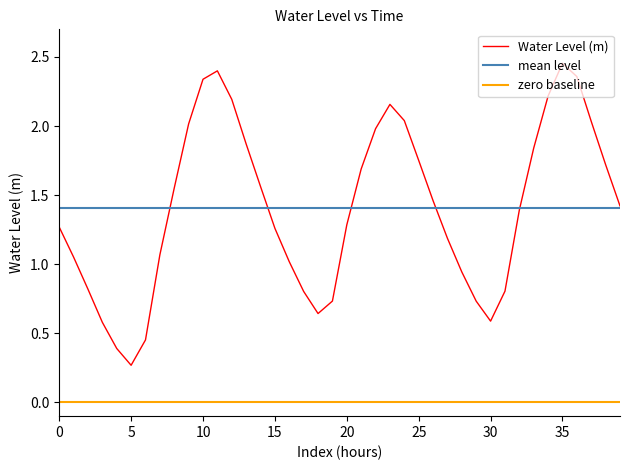

What is the change in value from 2025-07-25 18:00:00 to 2025-07-26 15:00:00?

+0.8